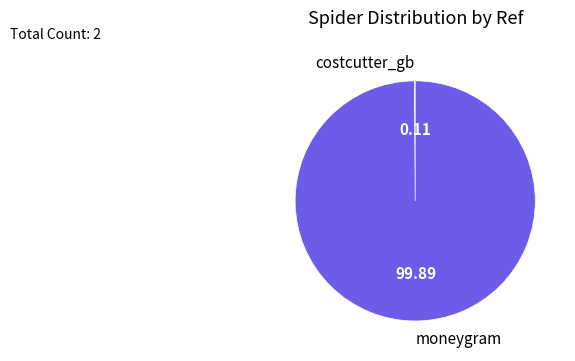

True or false: moneygram accounts for 89% of the total.

False